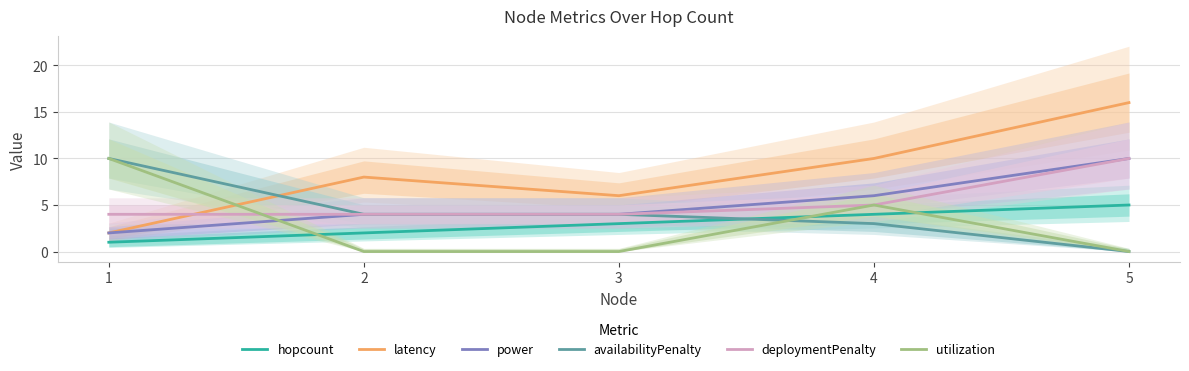

True or false: deploymentPenalty has more than 0 points higher than both neighbors.

False